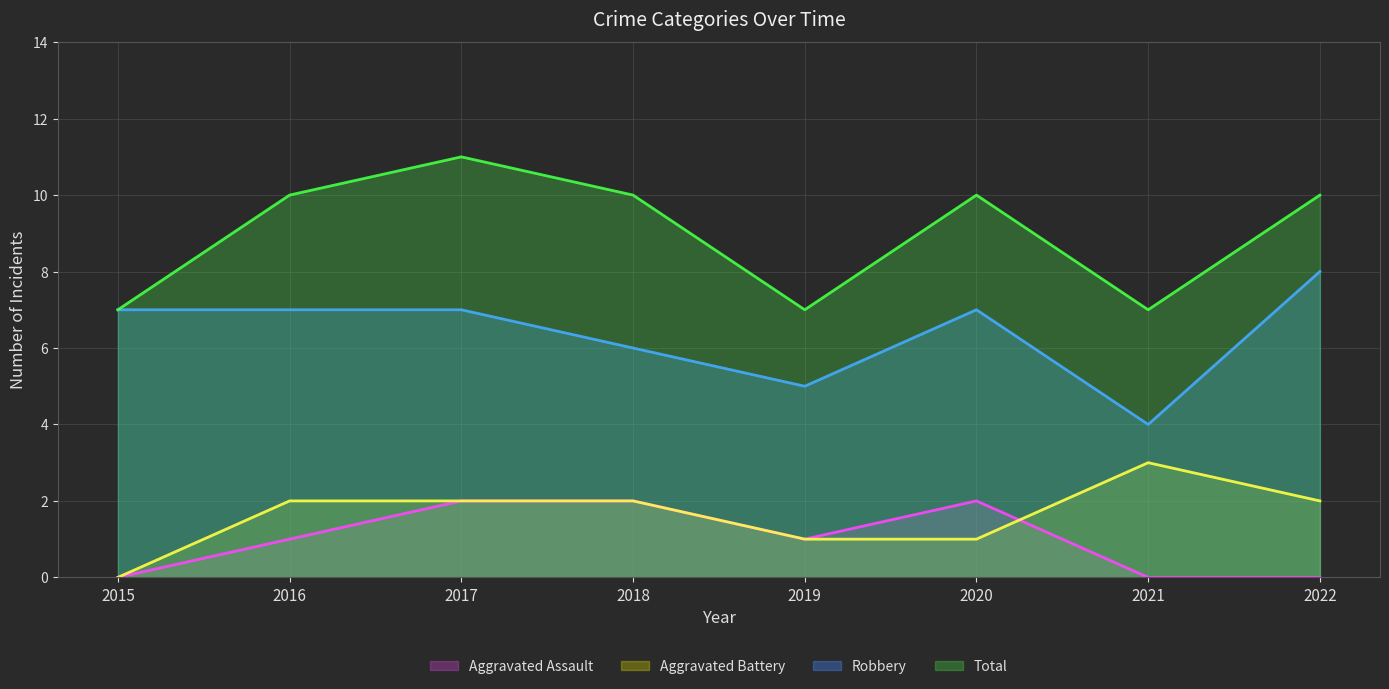

True or false: Aggravated Assault and Total intersect in this chart.

False